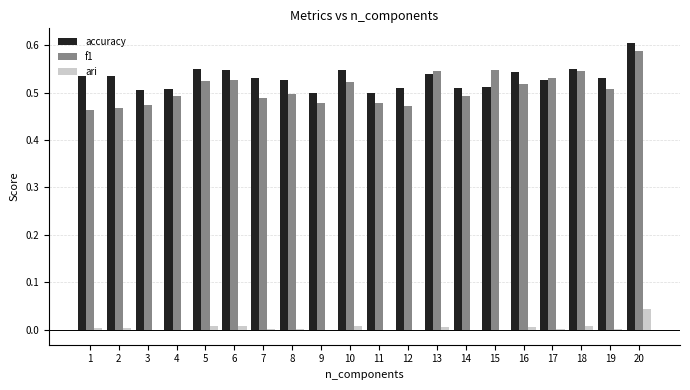

How many categories are shown in the chart?

20